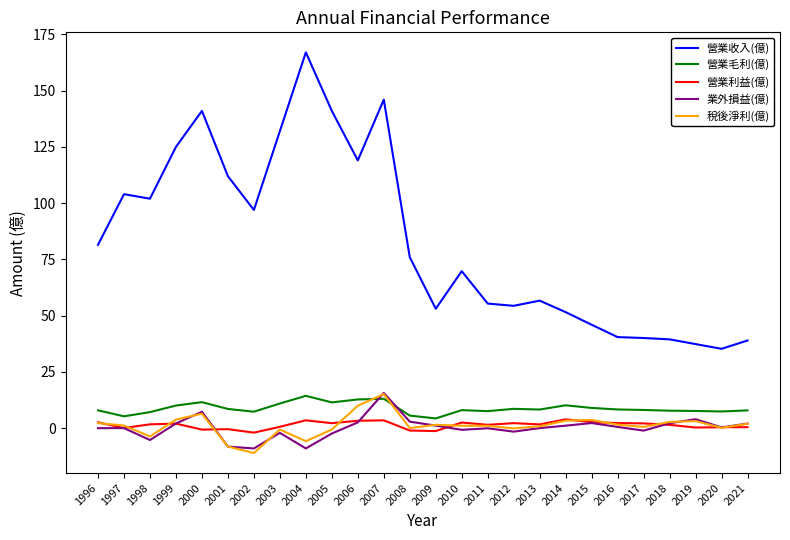

True or false: 營業收入(億) has a value of 112.0 at 2001.

True